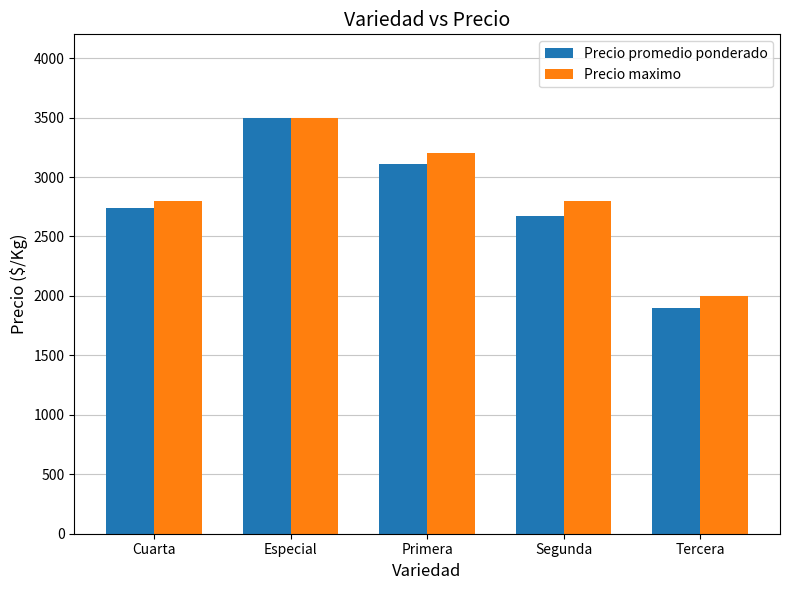

What is the value of the Precio maximo bar at the 4th from the left?

2800